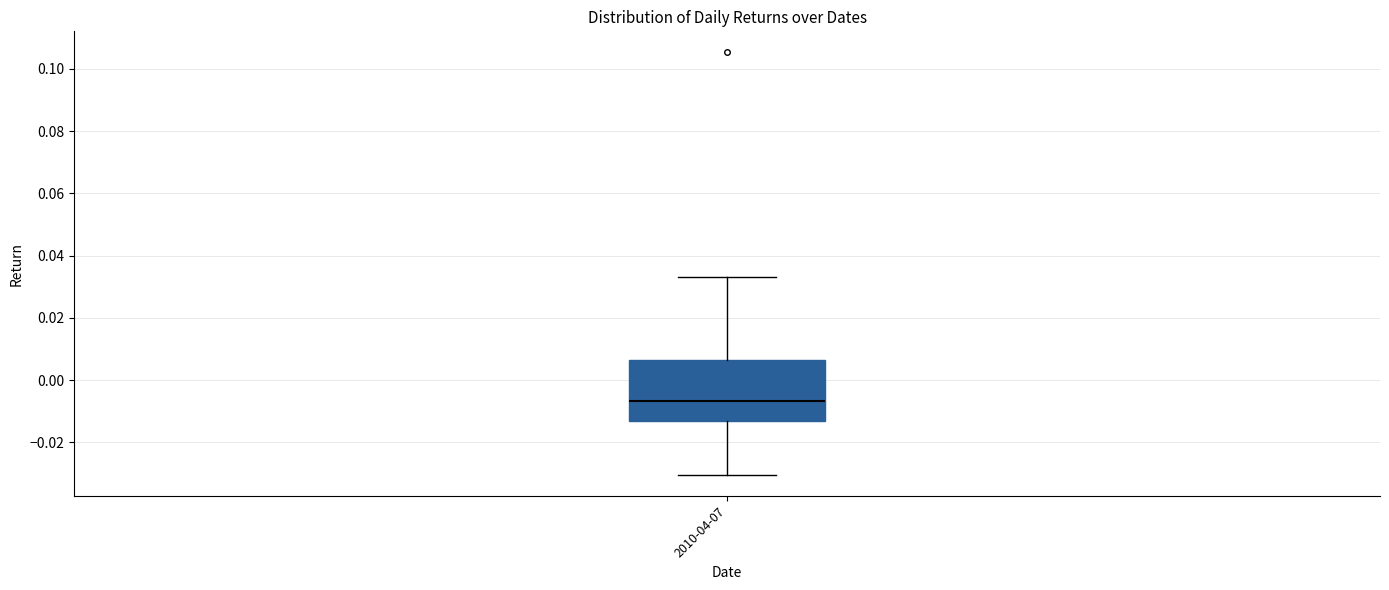

Read this box plot against the y-axis: the position of the median line, the range covered by the box, and the ends of both whiskers. The values are not printed on the chart, so give them approximately, as read against the axis.

median -0.006, box -0.014 to 0.006, whiskers -0.030 to 0.034